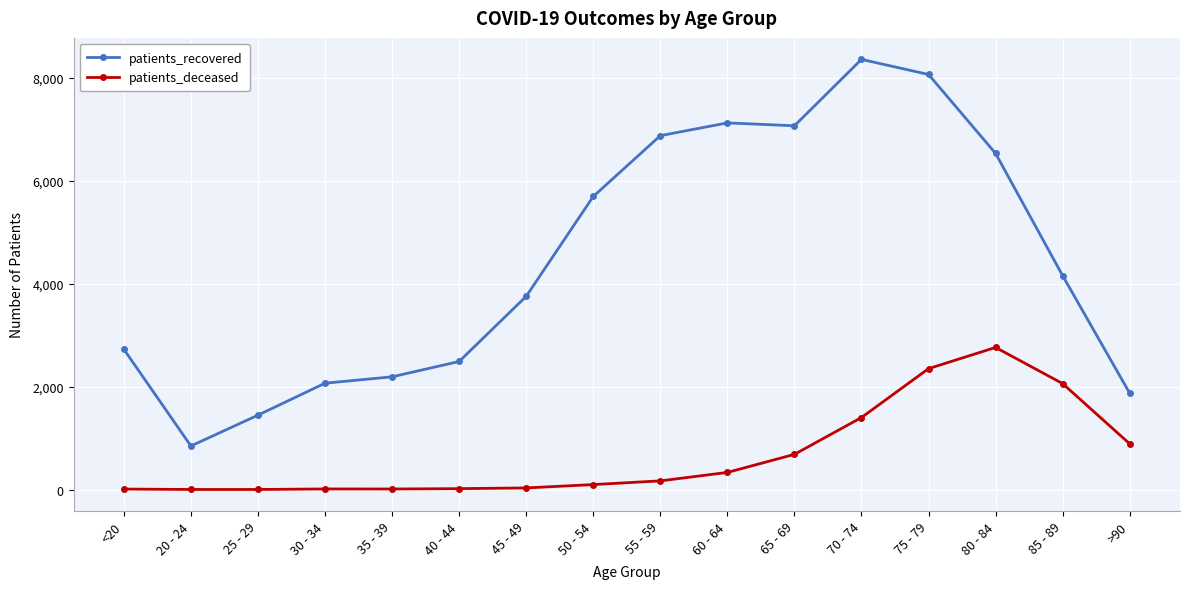

Is the value of patients_recovered at <20 greater than the value of patients_deceased at 85 - 89?

Yes